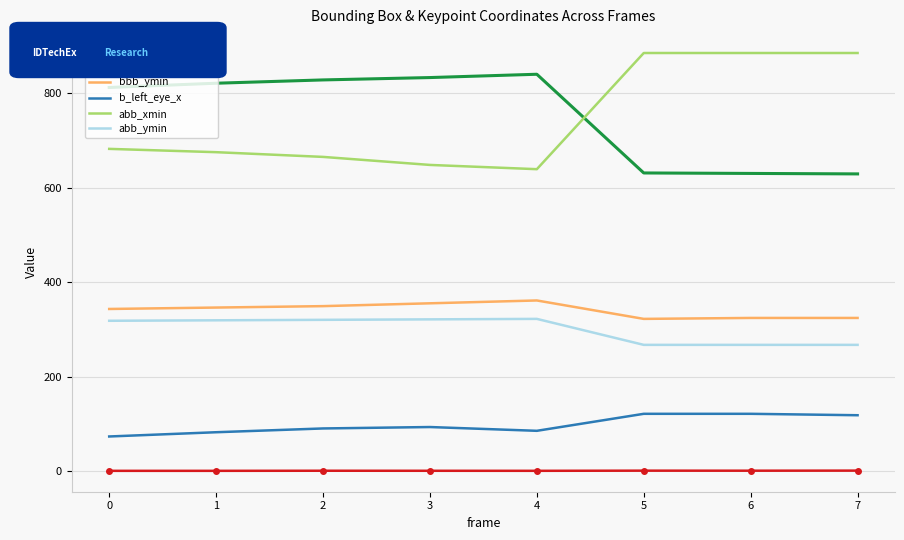

What is the average value of the bbb_xmin series?

753.0